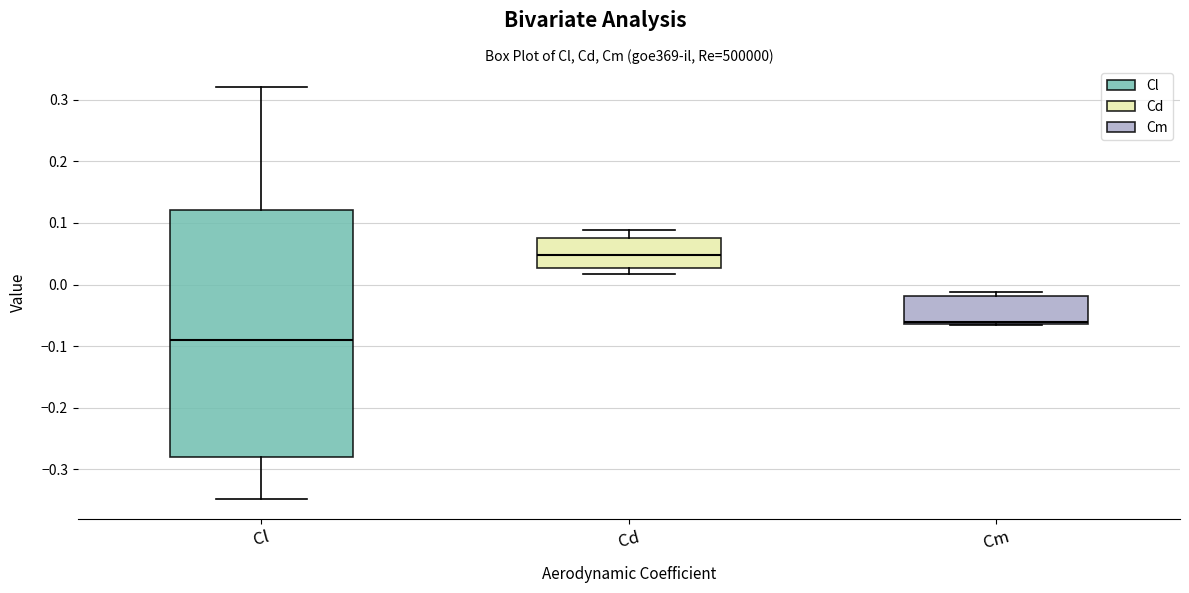

Where is the lower edge of the box for Cd on the y-axis? The values are not printed on the chart, so give them approximately, as read against the axis.

0.03